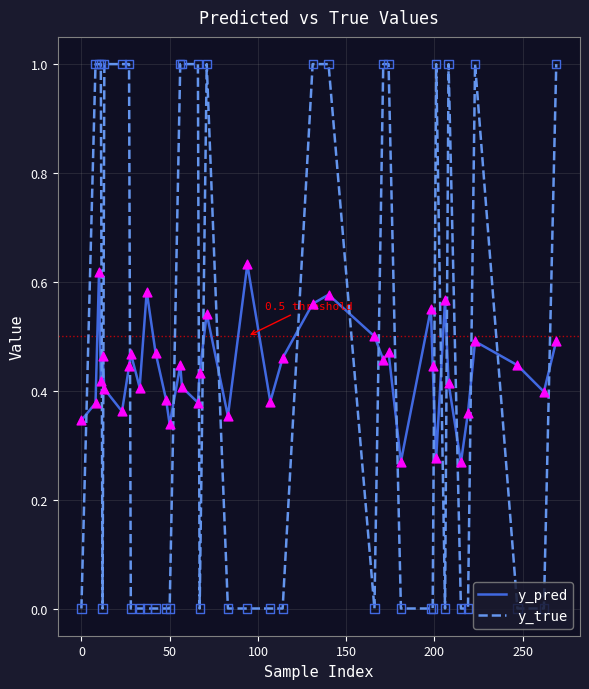

Which series has the largest range (max minus min)?

y_true